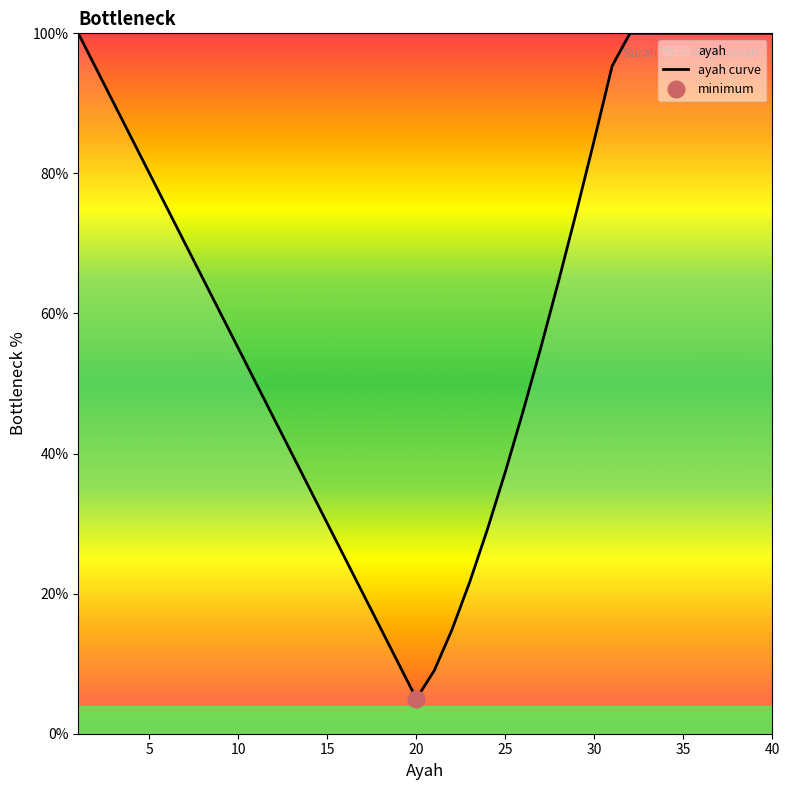

At which label does ayah curve reach its minimum?

20